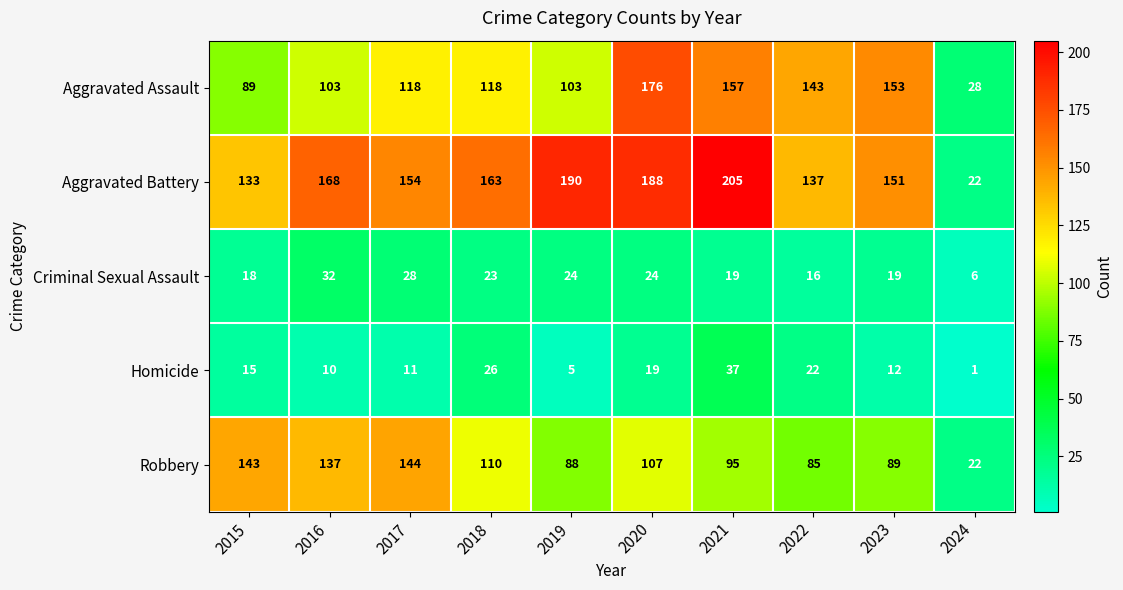

What is the difference between the Criminal Sexual Assault values at 2018 and 2015?

5